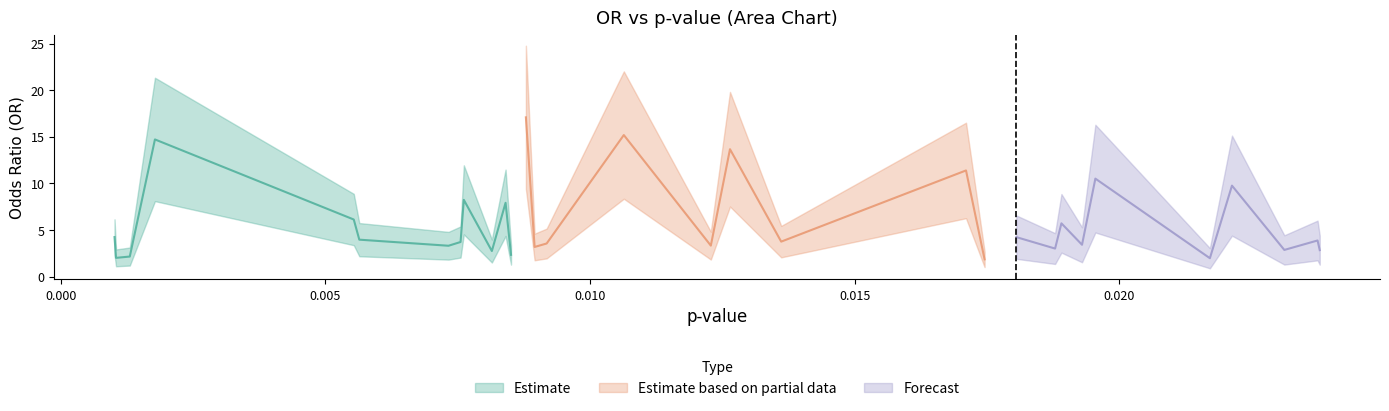

Where is the data nearest to the value 9?

35